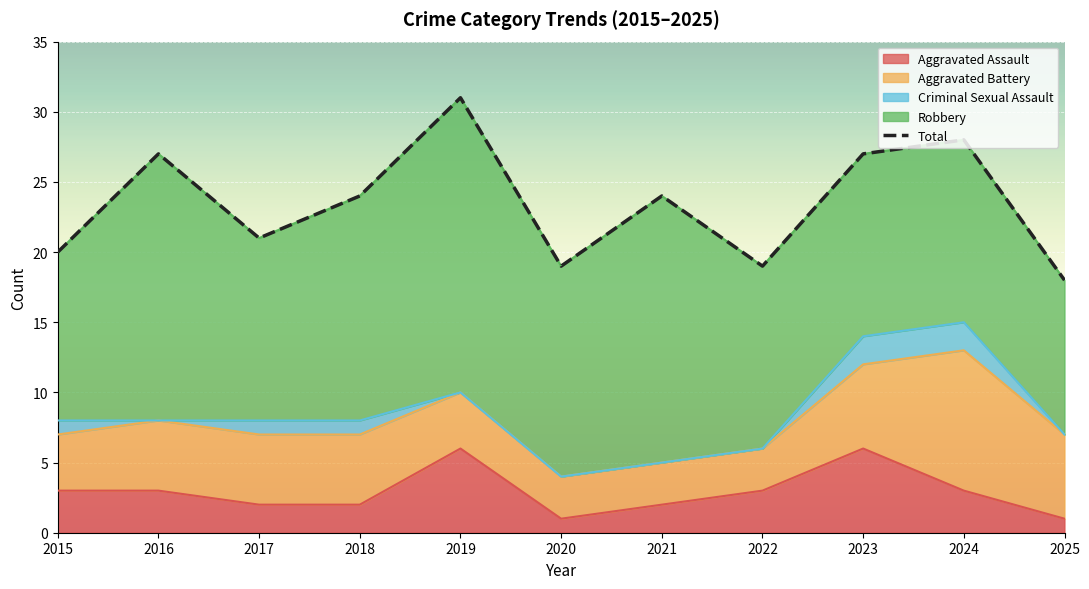

Rank the categories by value from lowest to highest.

2025, 2020, 2022, 2015, 2017, 2018, 2021, 2016, 2023, 2024, 2019